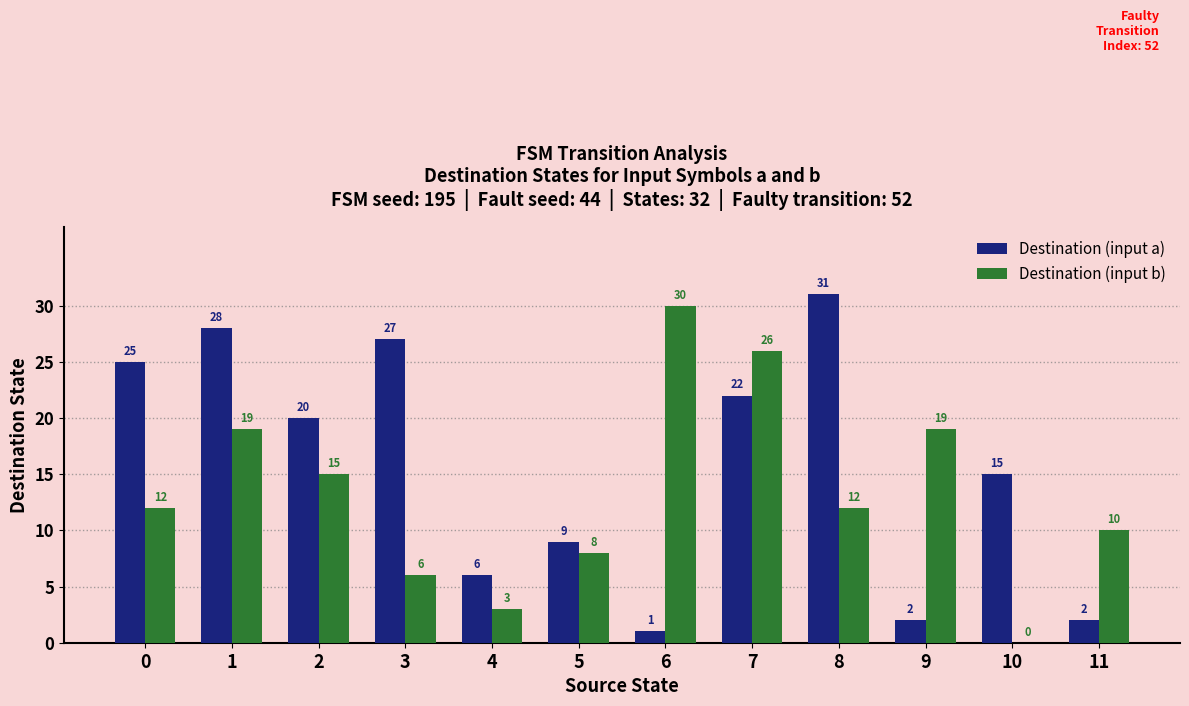

What is the approximate value of Destination (input a) at 3, to the nearest 10?

30